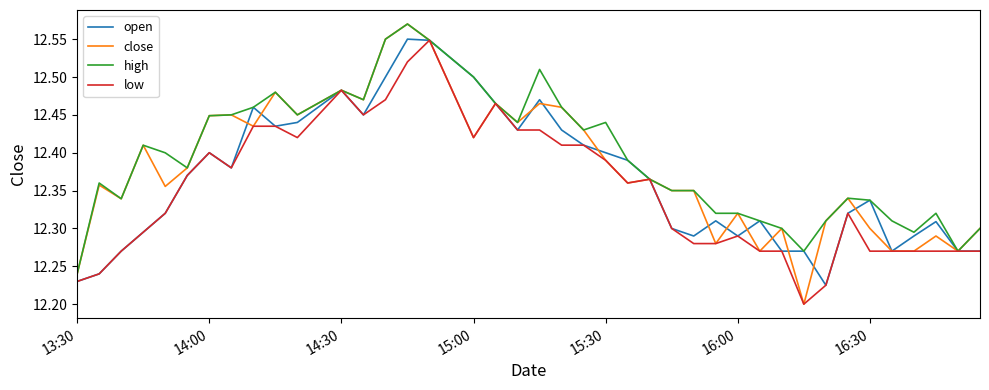

Rank the series by their average value, from lowest to highest.

low, open, close, high